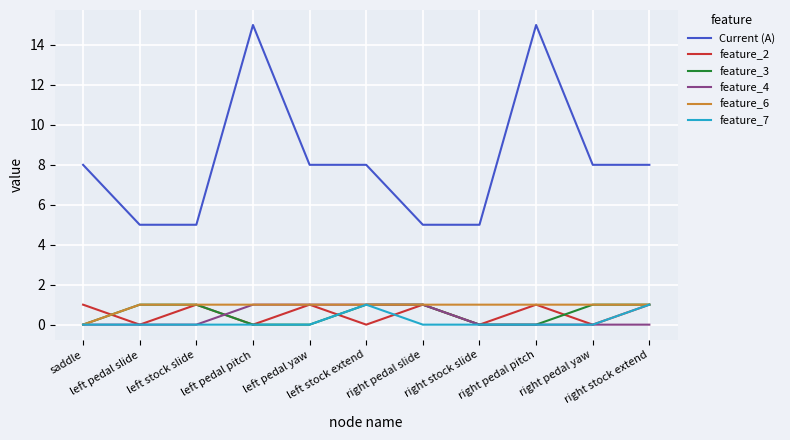

What is the sum of all Current (A) values?

90